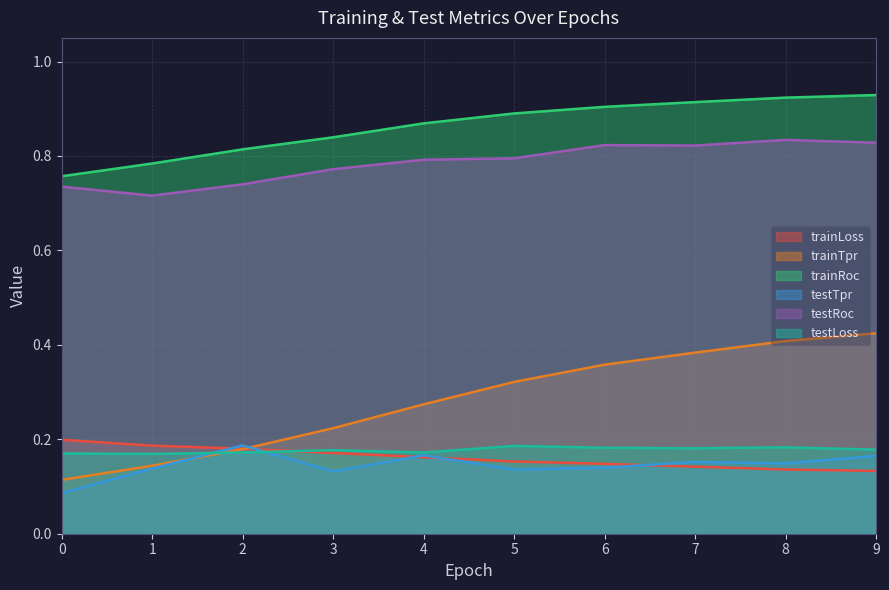

What is the highest value of the trainRoc series?

0.9